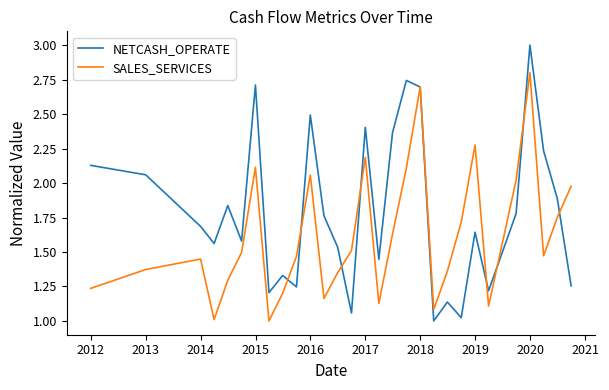

What is the maximum value for NETCASH_OPERATE?

3.0